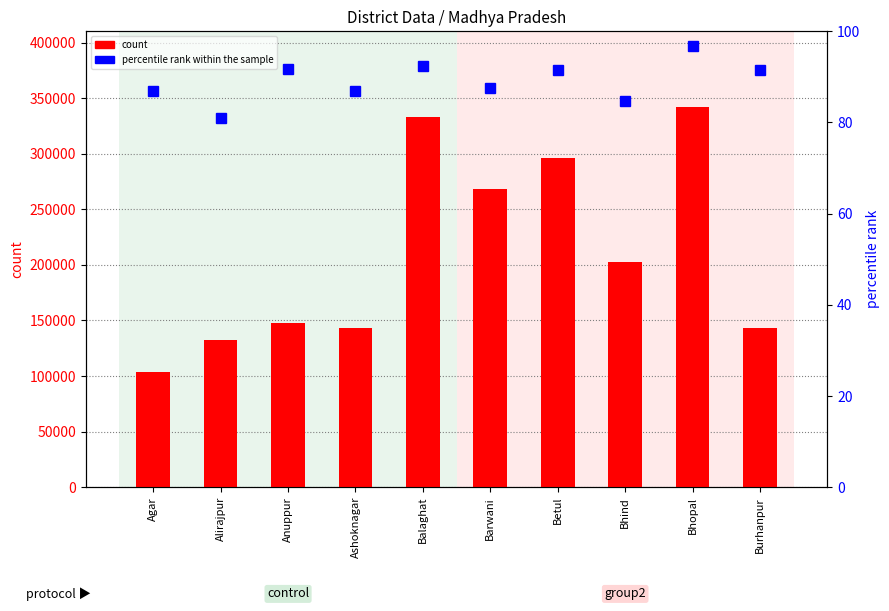

Are the bars grouped side by side (vs. stacked)?

Yes